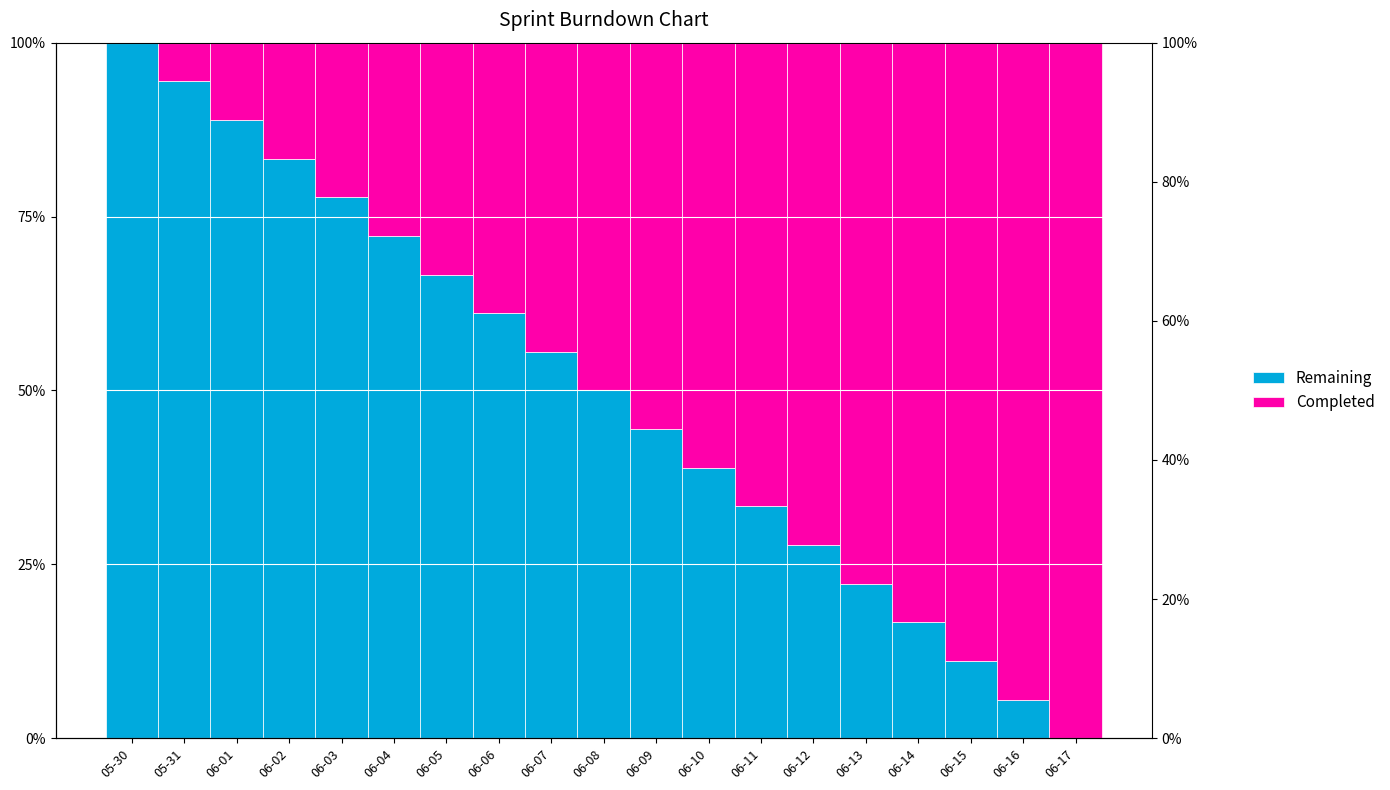

Are the bars horizontal?

No